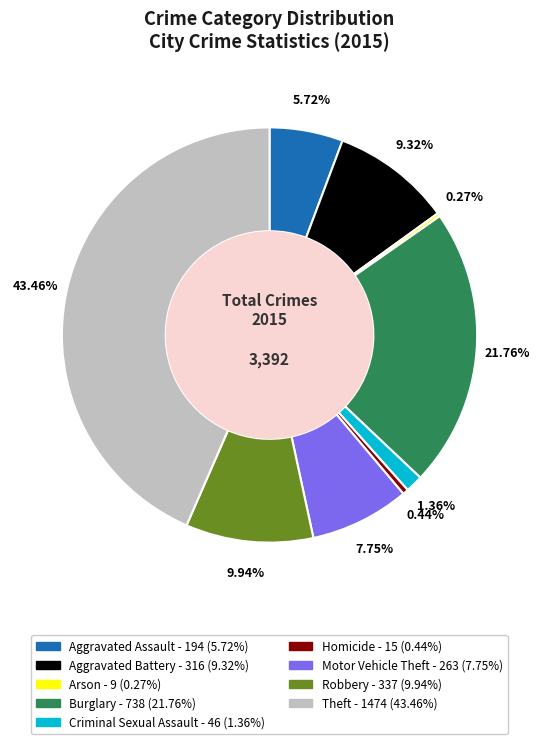

What is the ratio of the value at Theft to the value at Aggravated Assault?

7.6